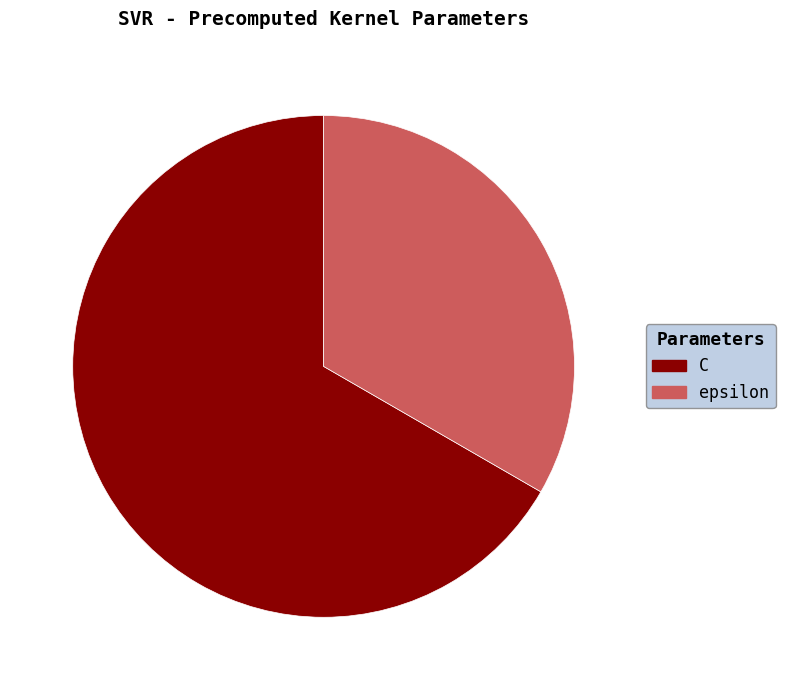

Is it true that epsilon is 21% of the pie?

False